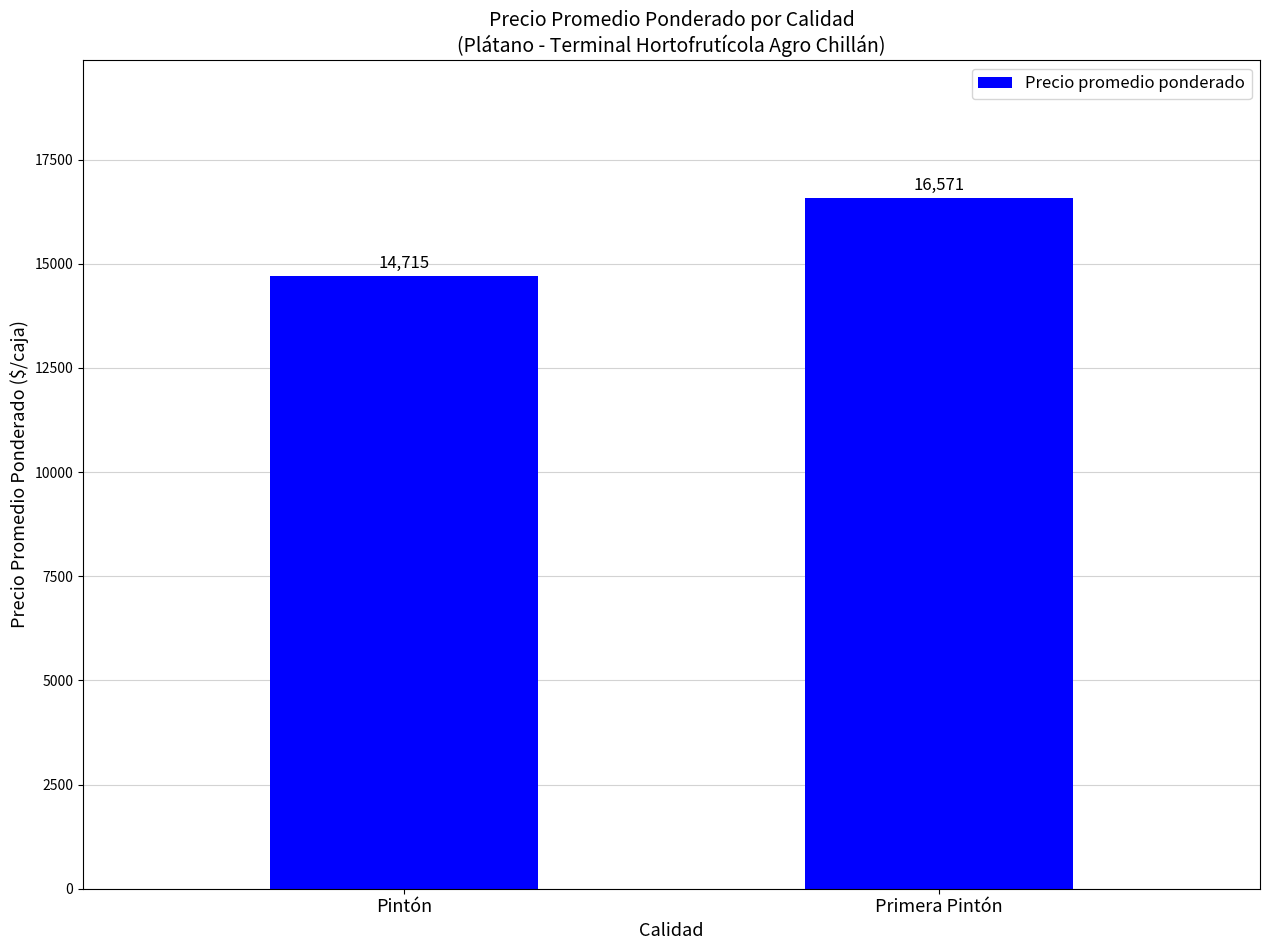

What is the ratio of the value at Primera Pintón to the value at Pintón?

1.1